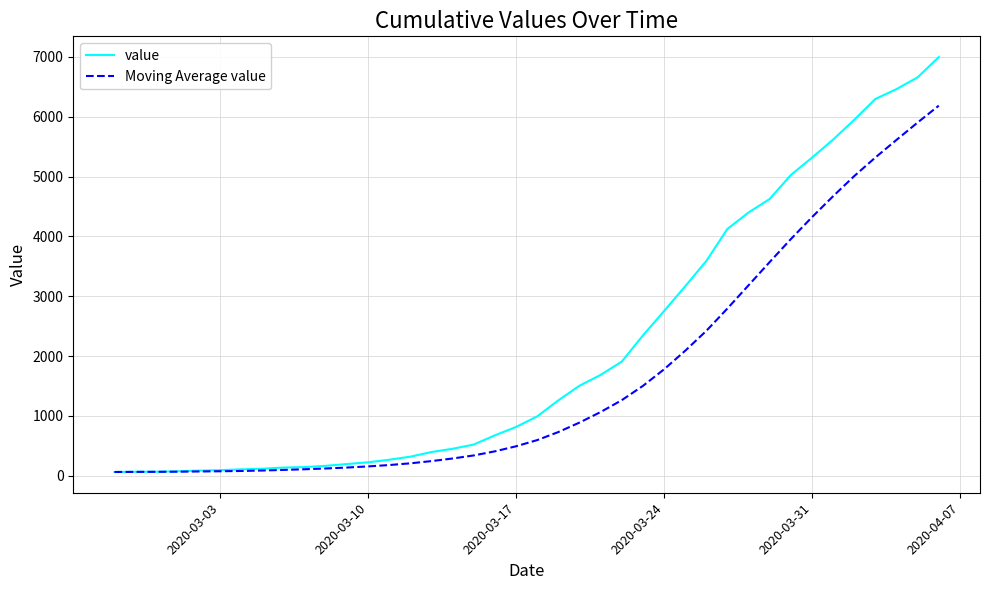

What is the smallest value displayed?

64.0